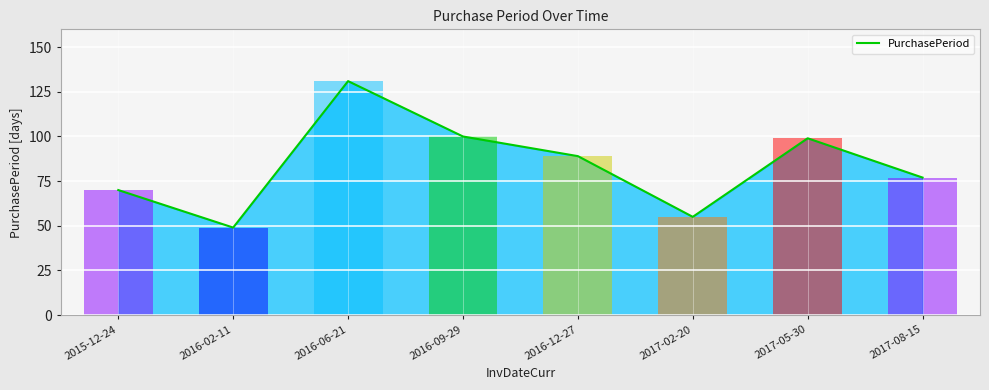

Reading left to right, what are all the values shown in this chart?

70	49	131	100	89	55	99	77